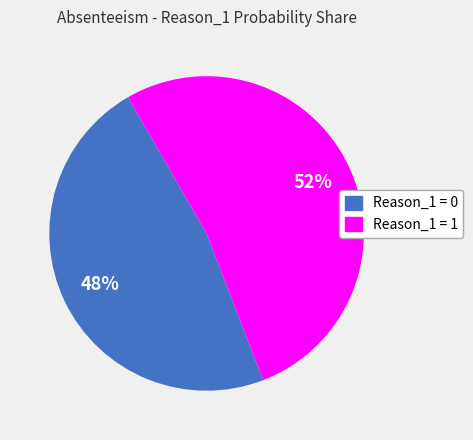

How many segments does this pie chart have?

2